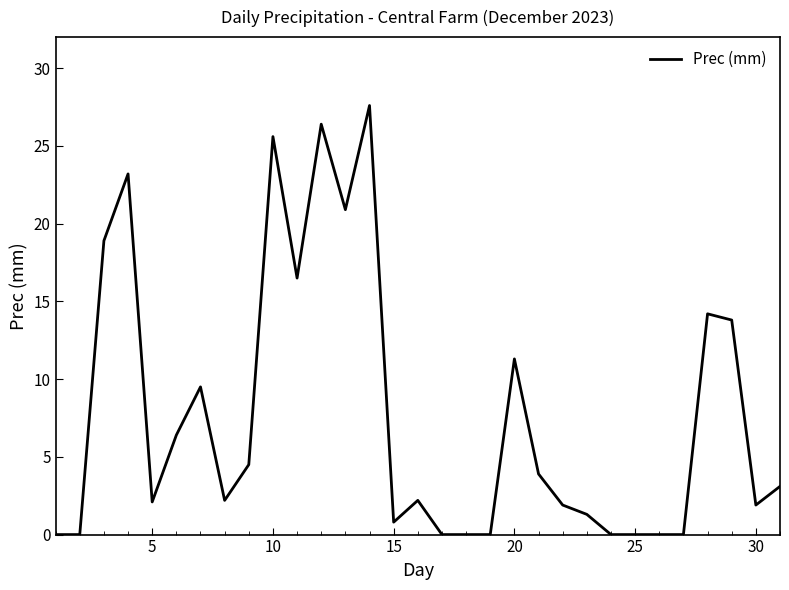

What is the maximum value shown in the chart?

27.6